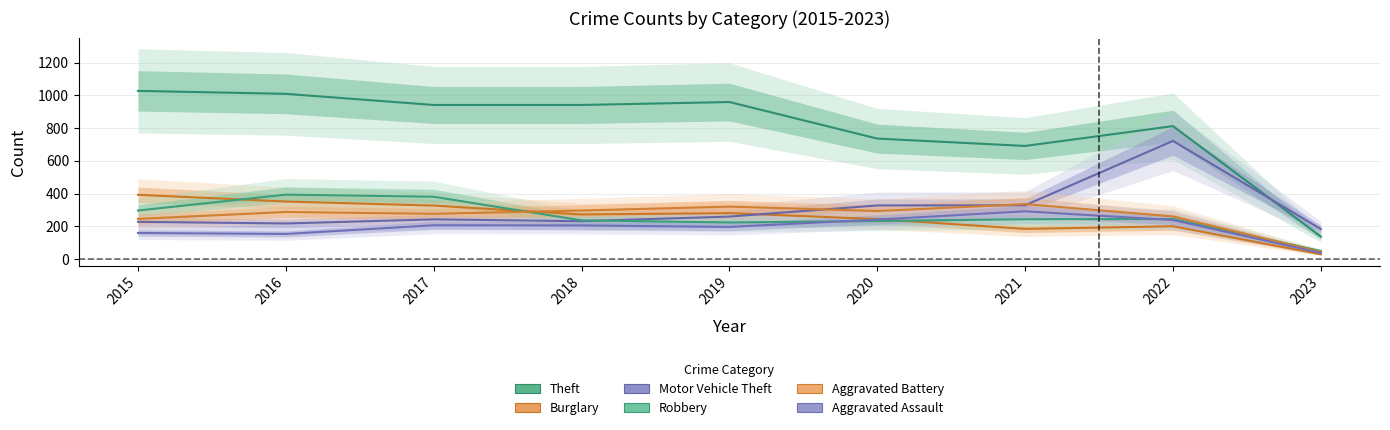

What is the lowest value of the Robbery series?

50